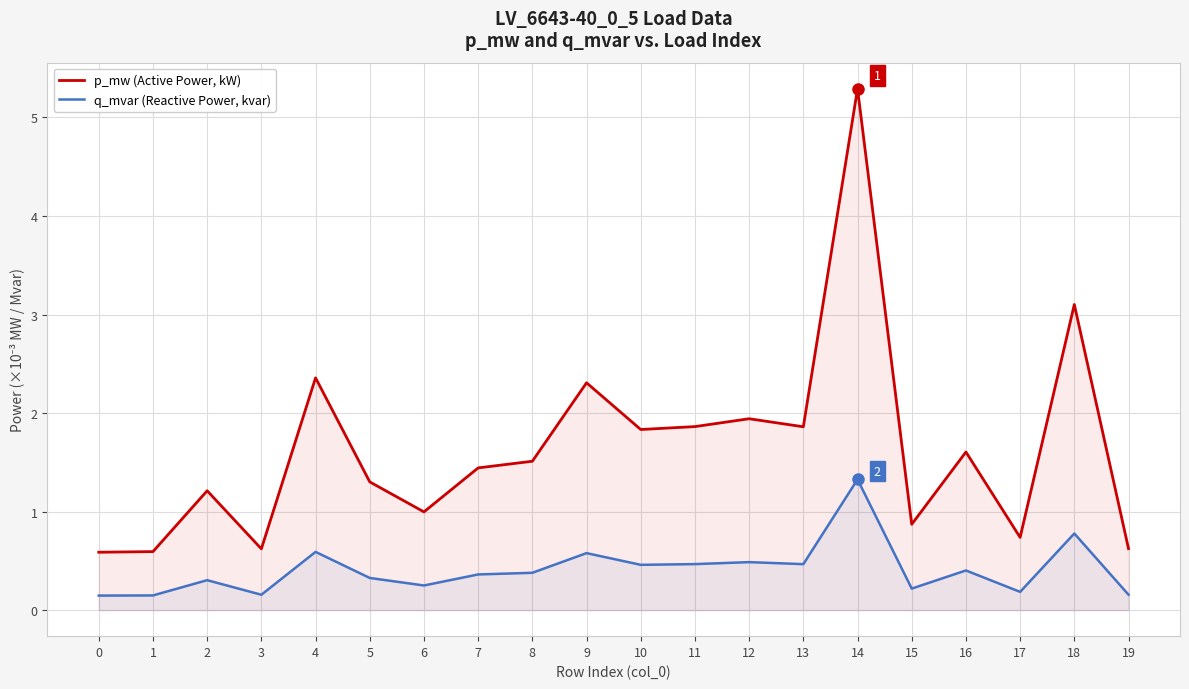

What is the sum of the p_mw (Active Power, kW) values at 9 and 12?

4.2